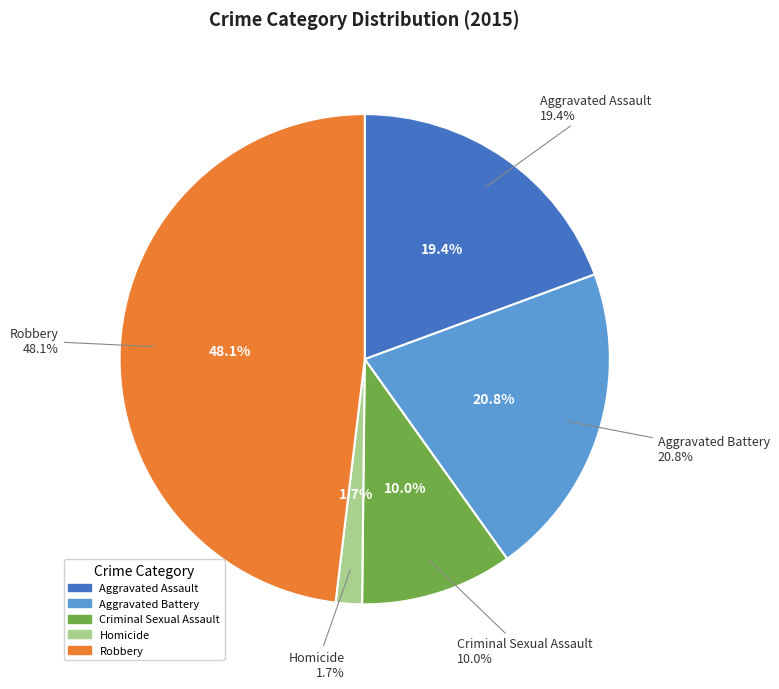

Does Aggravated Assault account for over 50% of the chart?

No